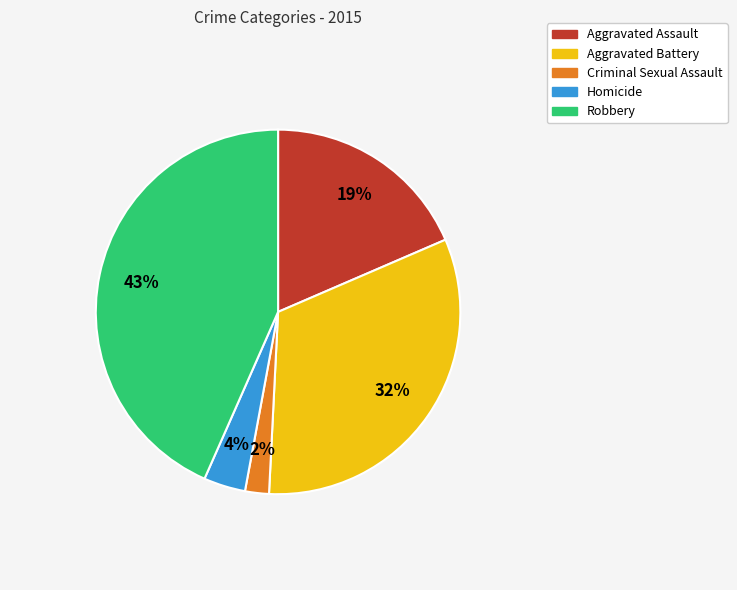

To the nearest percent, what is the difference between the largest and smallest slice percentages?

41%